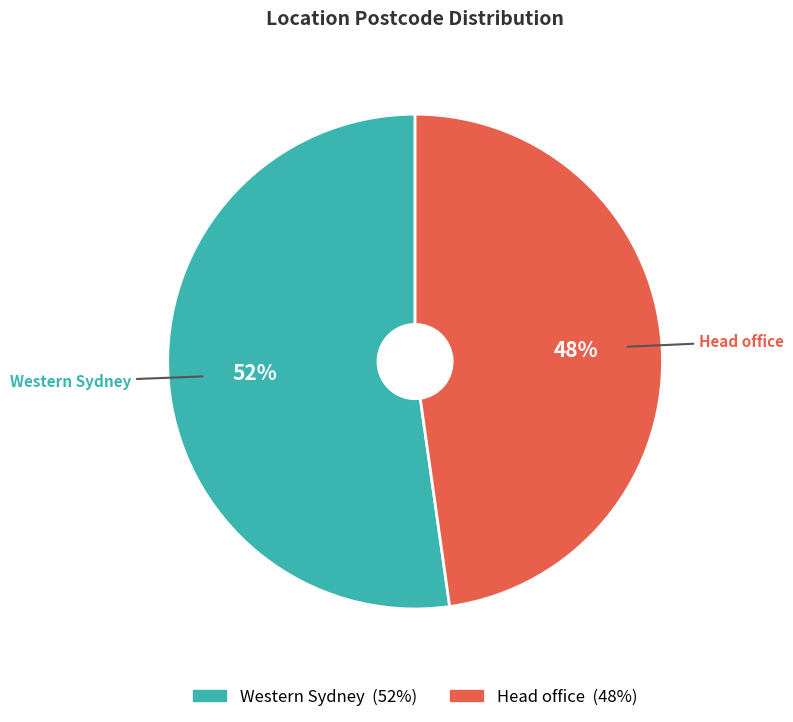

Which category has the smallest portion of the pie?

Head office